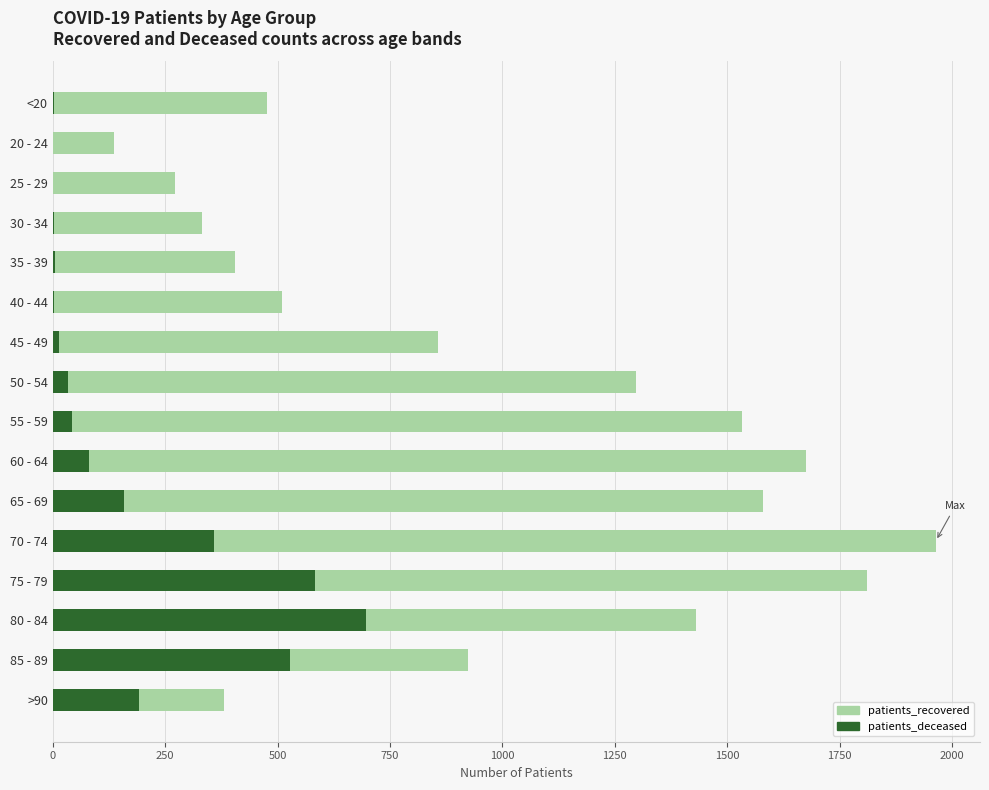

Rank the series by their average value, from highest to lowest.

patients_recovered, patients_deceased